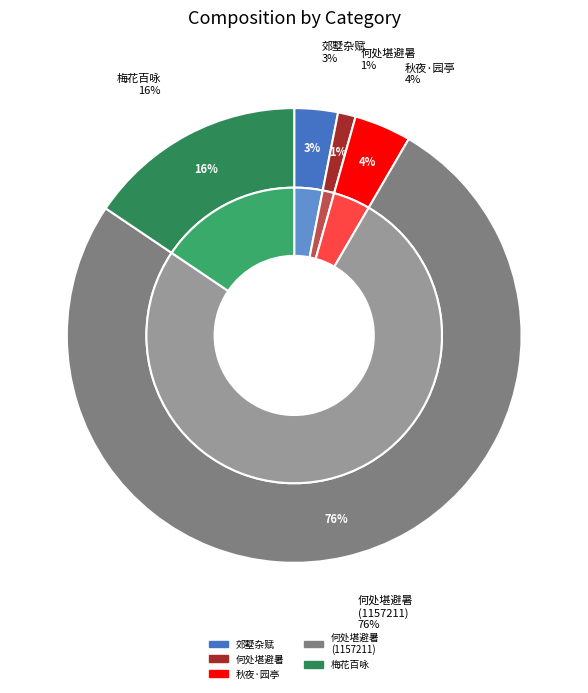

Which category accounts for the majority?

何处堪避暑(1157211)